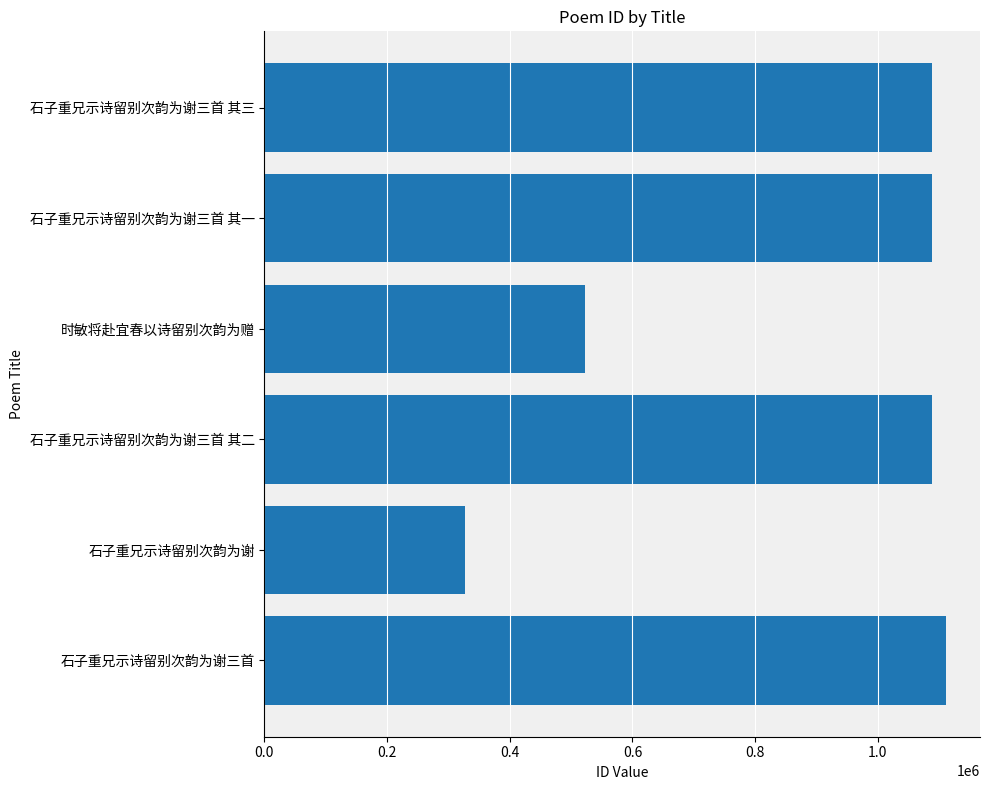

Between 石子重兄示诗留别次韵为谢三首 其一 and 时敏将赴宜春以诗留别次韵为赠, which is larger?

石子重兄示诗留别次韵为谢三首 其一